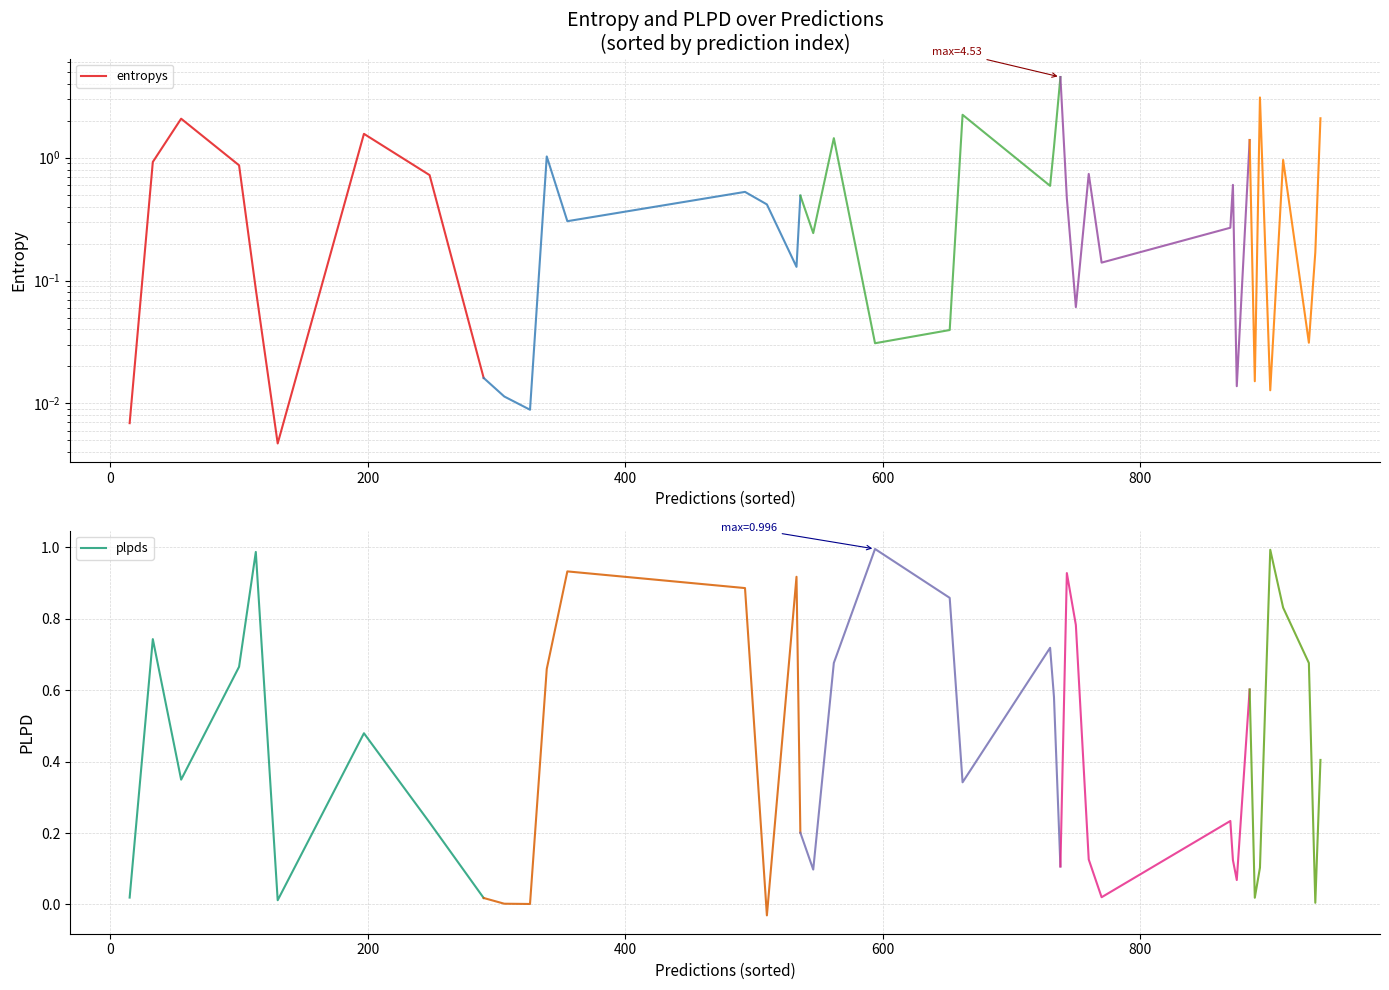

Is it true that plpds equals 1.7 at 600?

False